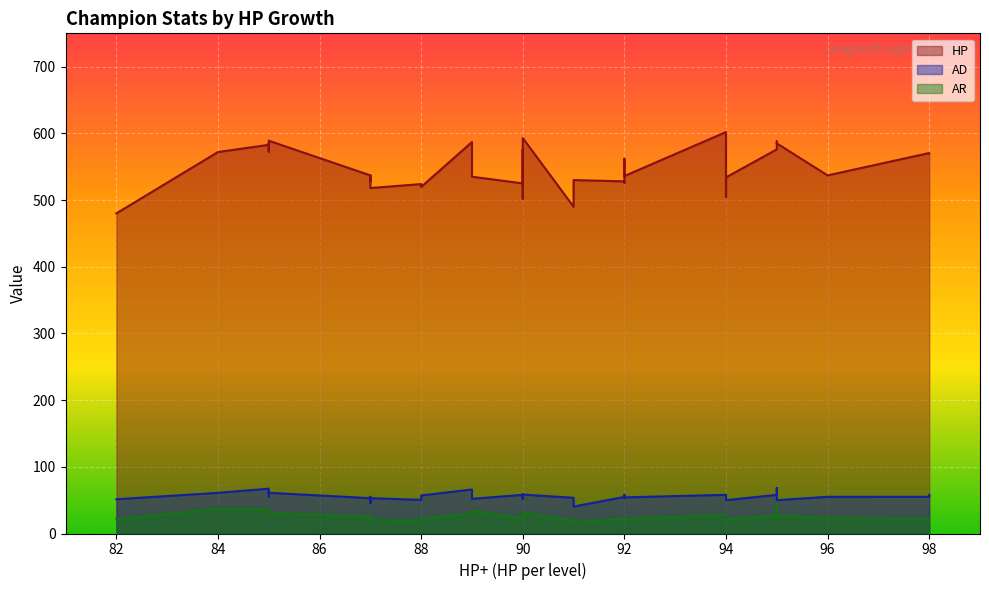

What is the highest value of the AD series?

68.0